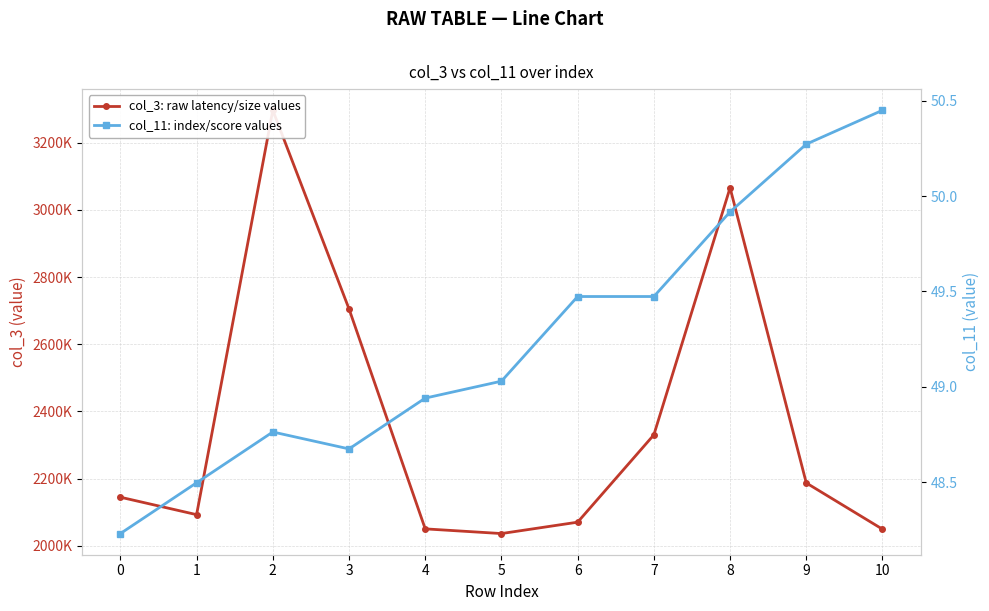

What is the difference between the col_11: index/score values values at 1 and 2?

0.3